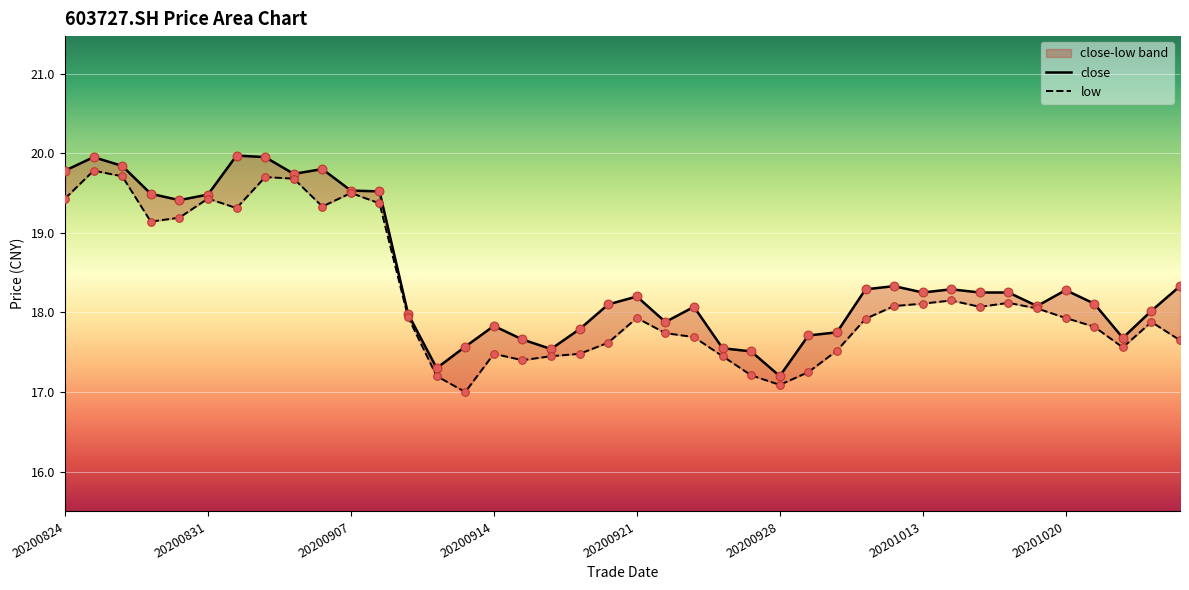

Which series contains the lowest Y value?

low